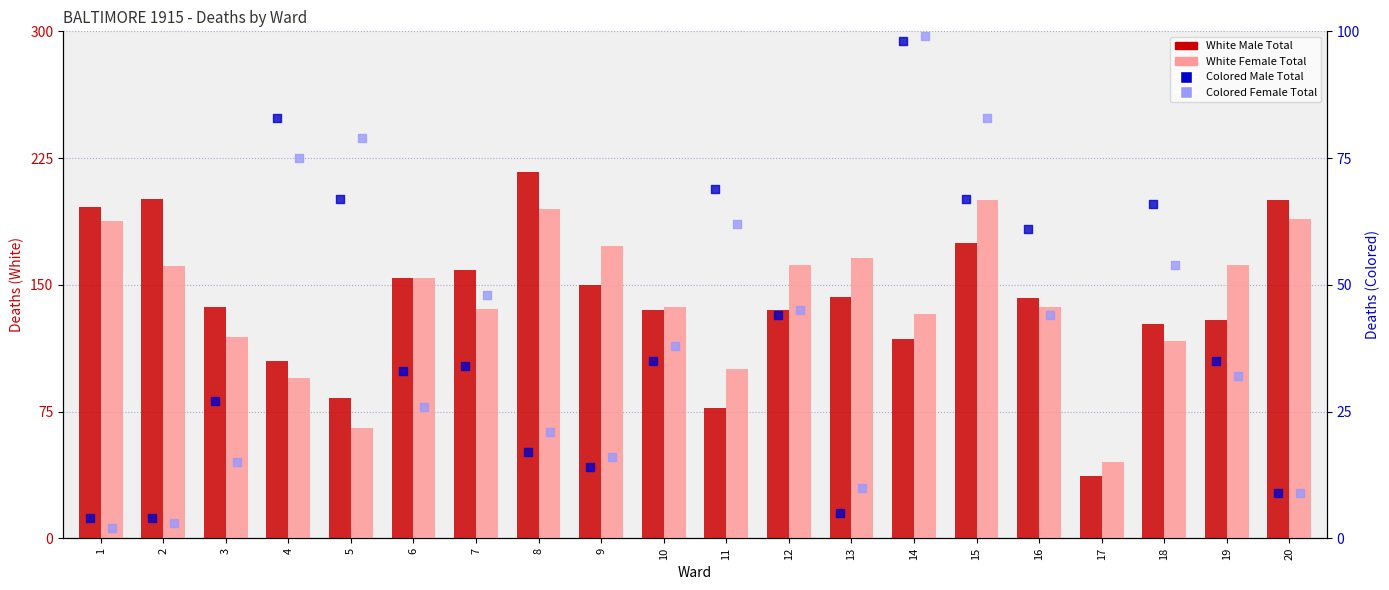

Which series reaches the minimum Y coordinate?

Colored Female Total